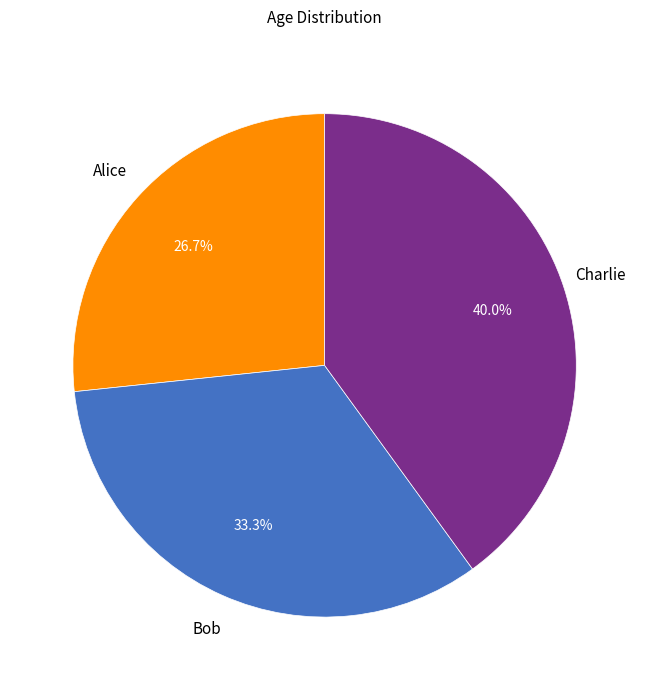

How many slices are in this pie chart?

3